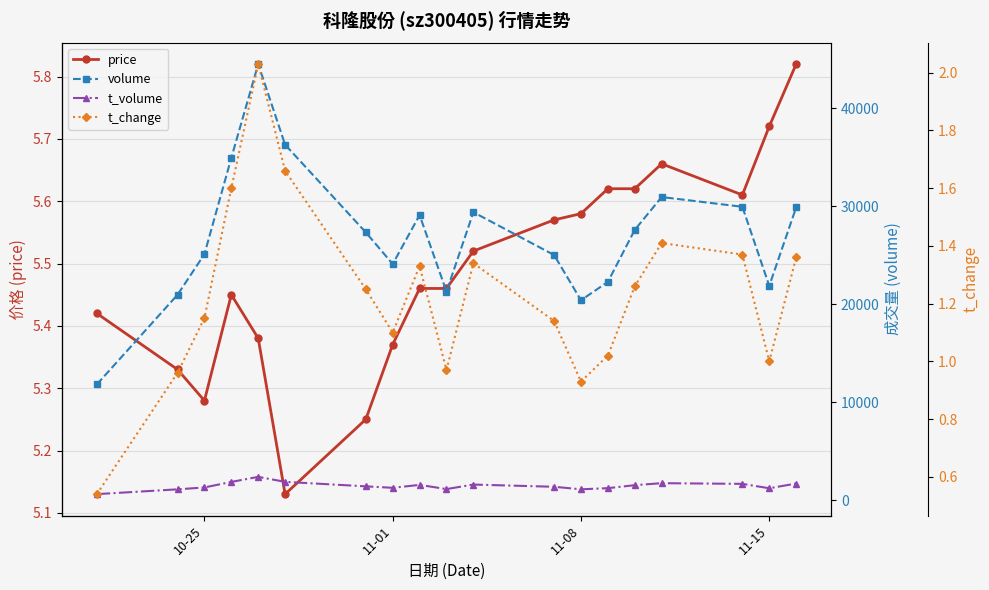

True or false: volume and t_volume intersect in this chart.

False